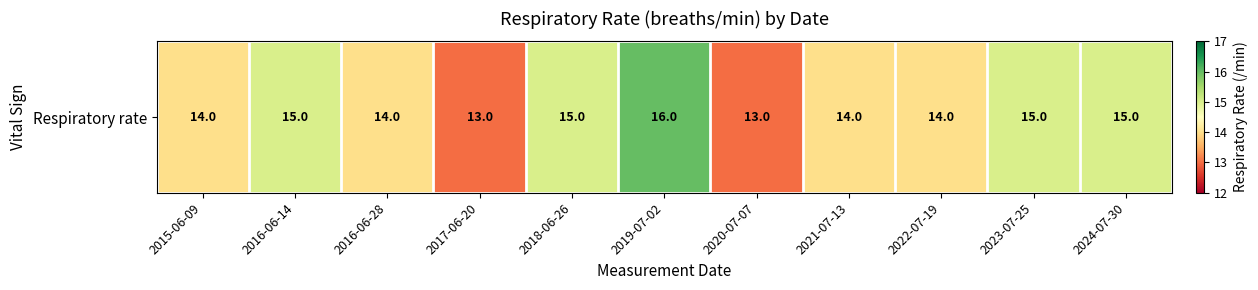

What is the difference between the values at 2019-07-02 and 2023-07-25?

1